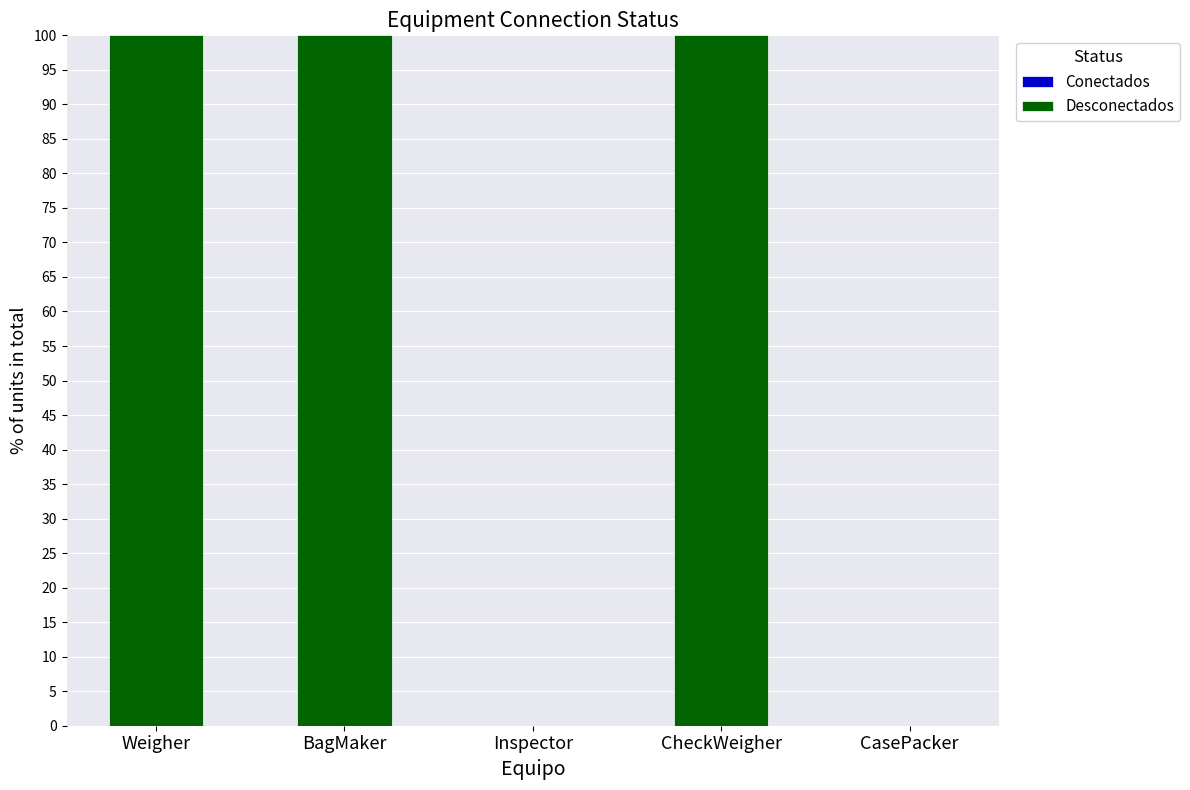

What is the sum of all values?

300